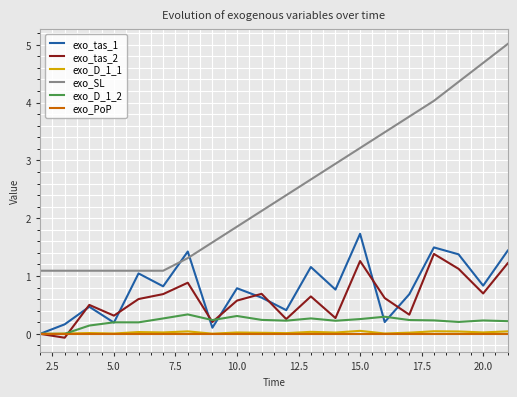

What is the greatest value displayed?

5.0